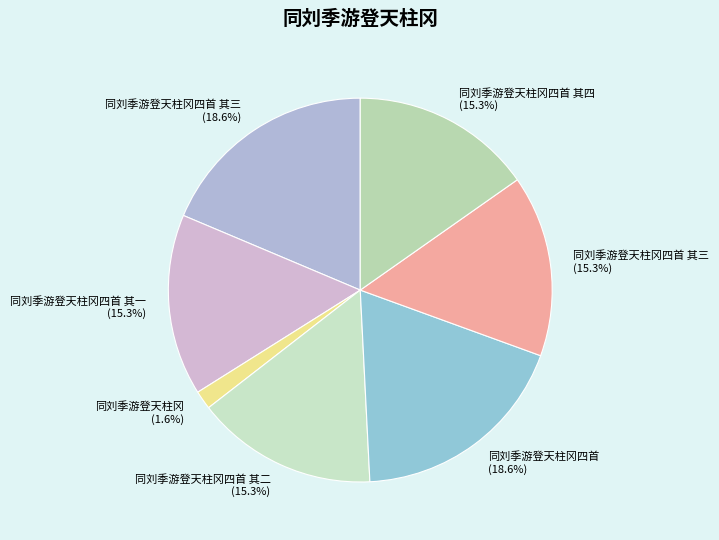

Count the number of slices in the pie.

7